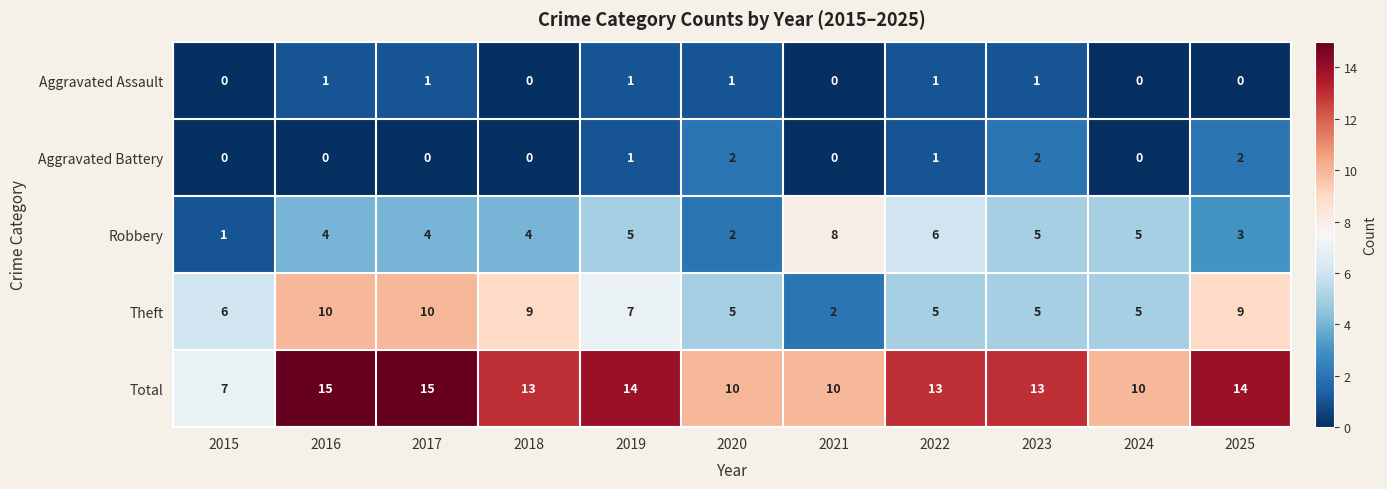

At which label does Total reach its minimum?

2015